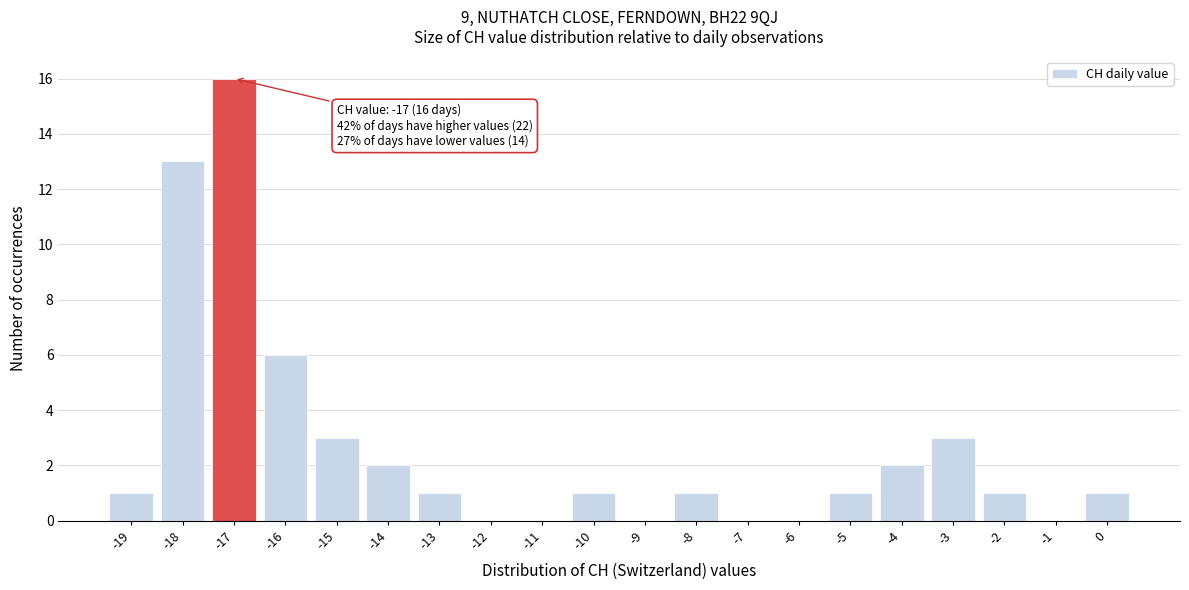

Reading left to right, extract all data points from this chart.

-19=1	-18=13	-17=16	-16=6	-15=3	-14=2	-13=1	-12=0	-11=0	-10=1	-9=0	-8=1	-7=0	-6=0	-5=1	-4=2	-3=3	-2=1	-1=0	0=1